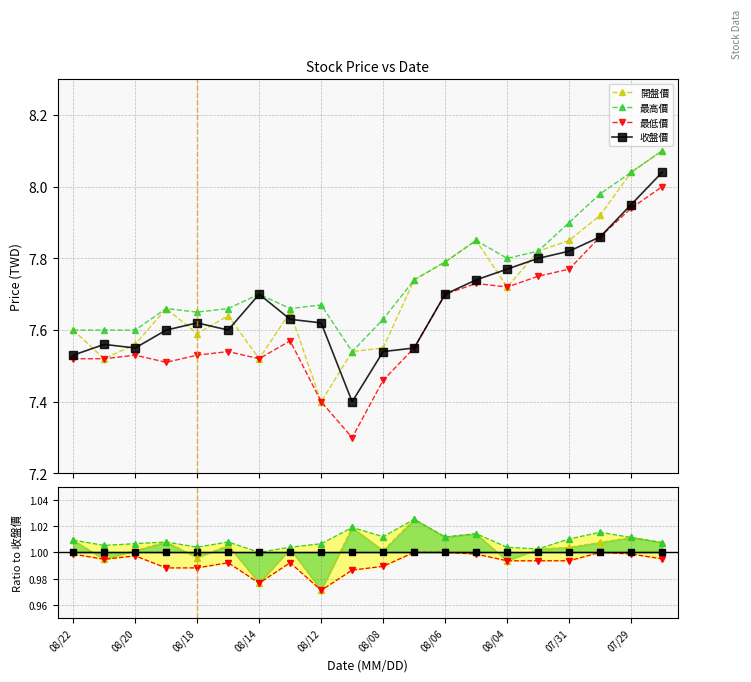

Rank the series by their average value, from lowest to highest.

最低價, 收盤價, 開盤價, 最高價